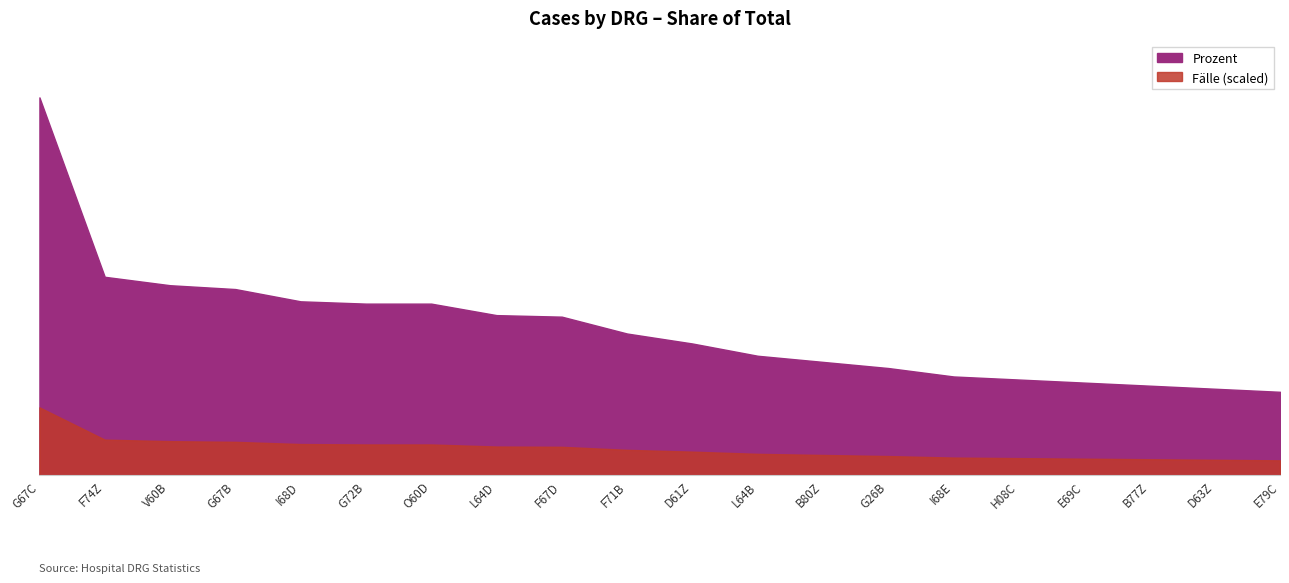

The value of Prozent at B80Z is 0.0. True or false?

False